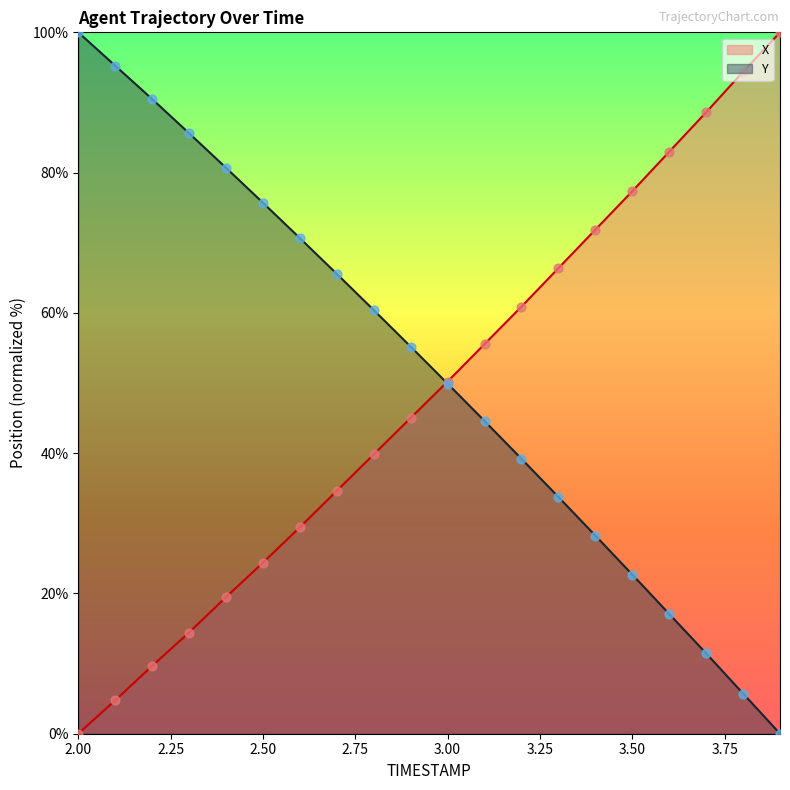

Which series has the largest Y range (max minus min)?

X